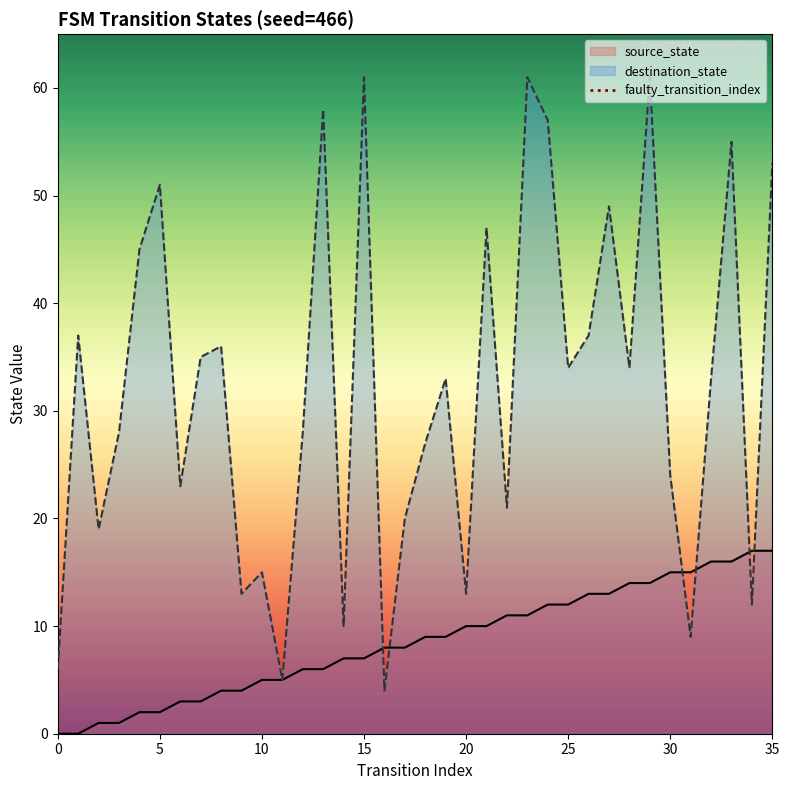

True or false: destination_state has a value of 61 at 15.

True